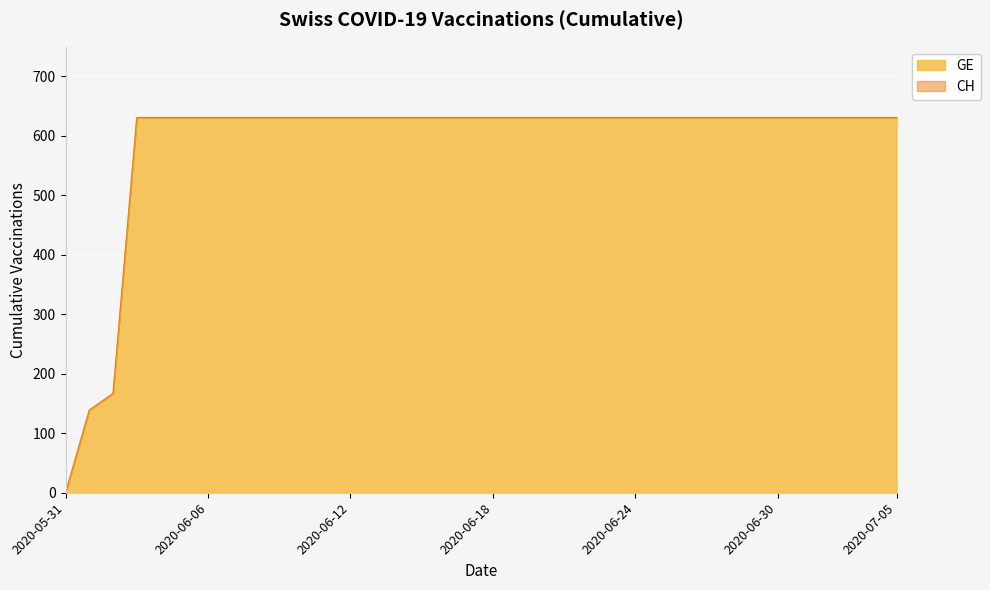

Reading left to right, what are all the values shown in this chart?

GE: 2020-05-31=0	2020-06-01=139	2020-06-02=167	2020-06-03=631	2020-06-04=631	2020-06-05=631	2020-06-06=631	2020-06-07=631	2020-06-08=631	2020-06-09=631	2020-06-10=631	2020-06-11=631	2020-06-12=631	2020-06-13=631	2020-06-14=631	2020-06-15=631	2020-06-16=631	2020-06-17=631	2020-06-18=631	2020-06-19=631	2020-06-20=631	2020-06-21=631	2020-06-22=631	2020-06-23=631	2020-06-24=631	2020-06-25=631	2020-06-26=631	2020-06-27=631	2020-06-28=631	2020-06-29=631	2020-06-30=631	2020-07-01=631	2020-07-02=631	2020-07-03=631	2020-07-04=631	2020-07-05=631
CH: 2020-05-31=0	2020-06-01=139	2020-06-02=167	2020-06-03=631	2020-06-04=631	2020-06-05=631	2020-06-06=631	2020-06-07=631	2020-06-08=631	2020-06-09=631	2020-06-10=631	2020-06-11=631	2020-06-12=631	2020-06-13=631	2020-06-14=631	2020-06-15=631	2020-06-16=631	2020-06-17=631	2020-06-18=631	2020-06-19=631	2020-06-20=631	2020-06-21=631	2020-06-22=631	2020-06-23=631	2020-06-24=631	2020-06-25=631	2020-06-26=631	2020-06-27=631	2020-06-28=631	2020-06-29=631	2020-06-30=631	2020-07-01=631	2020-07-02=631	2020-07-03=631	2020-07-04=631	2020-07-05=631